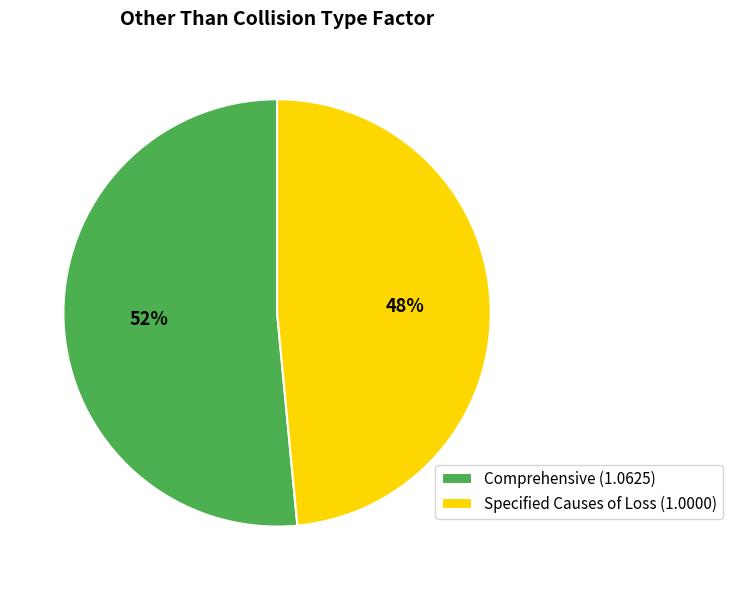

Combined, do Comprehensive and Specified Causes of Loss account for over 50%?

Yes